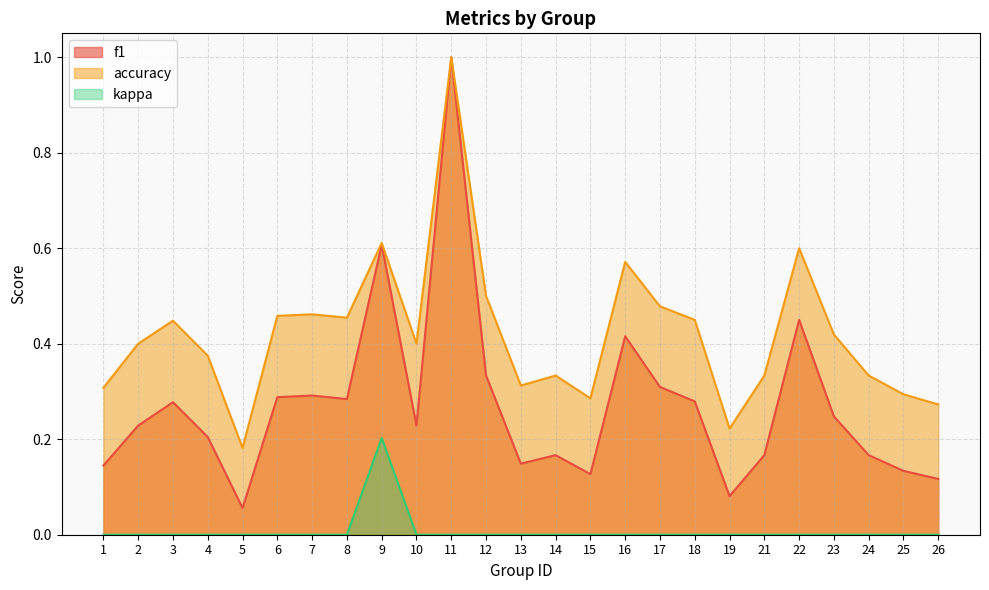

Count the number of categories in the chart.

25